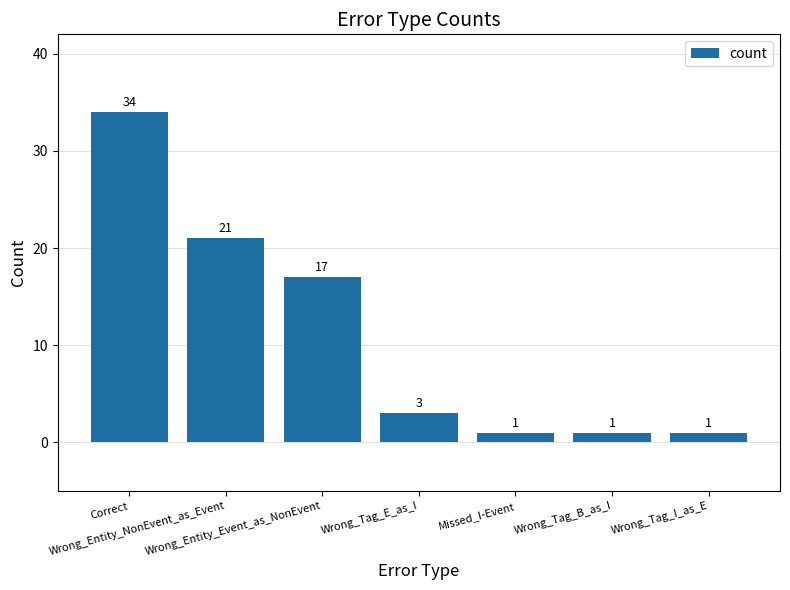

Reading left to right, what are all the values shown in this chart?

Correct=34	Wrong_Entity_NonEvent_as_Event=21	Wrong_Entity_Event_as_NonEvent=17	Wrong_Tag_E_as_I=3	Missed_I-Event=1	Wrong_Tag_B_as_I=1	Wrong_Tag_I_as_E=1